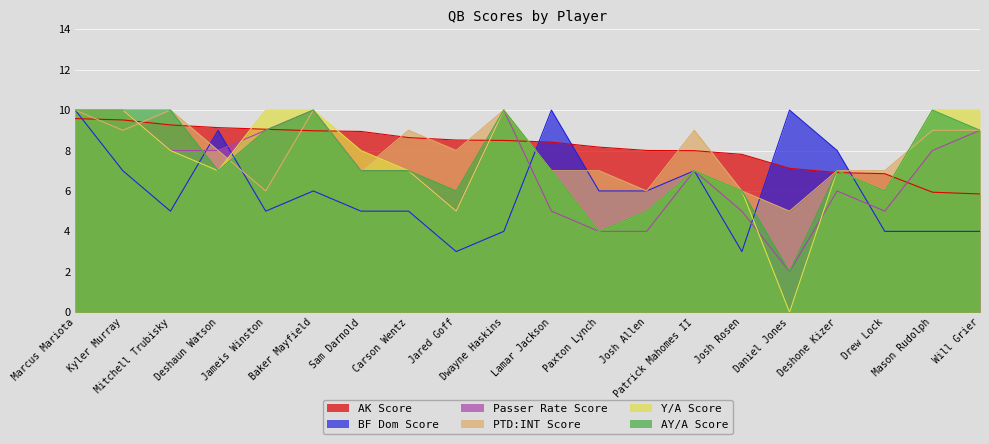

In Passer Rate Score, how many points are higher than both neighbors (excluding endpoints)?

4